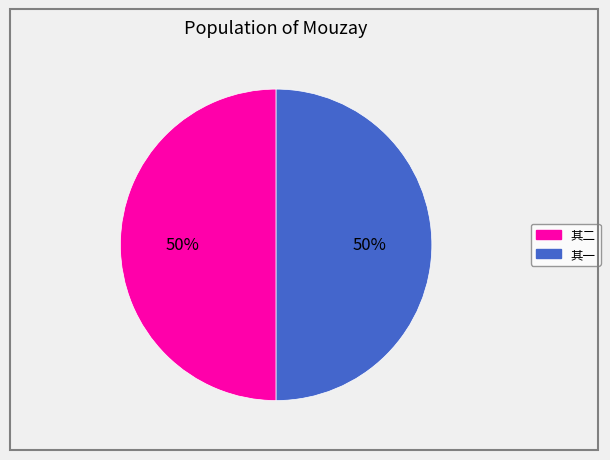

Count the number of slices in the pie.

2